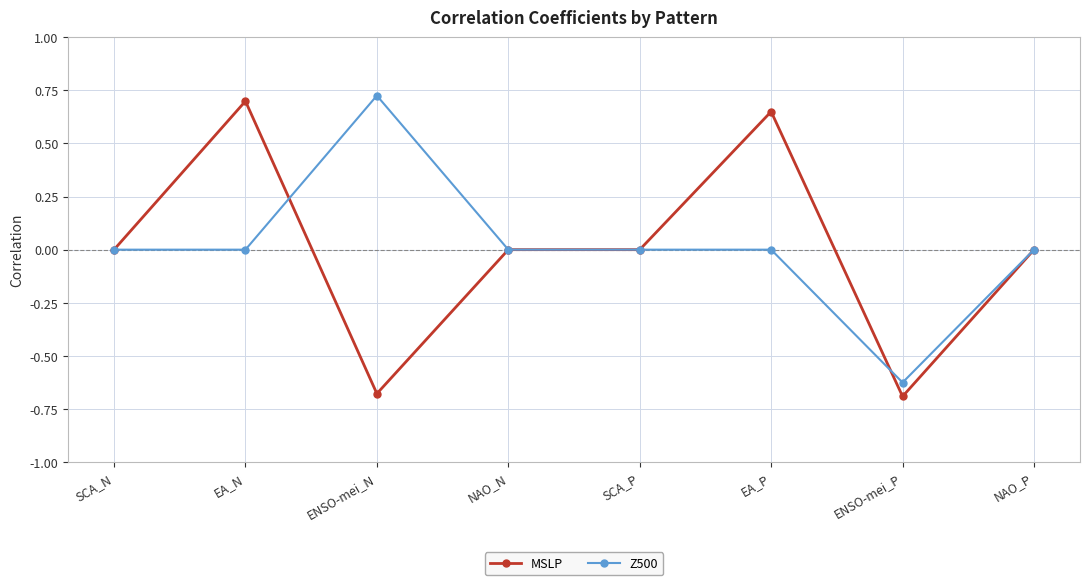

The value of MSLP at NAO_N is 0.9. True or false?

False